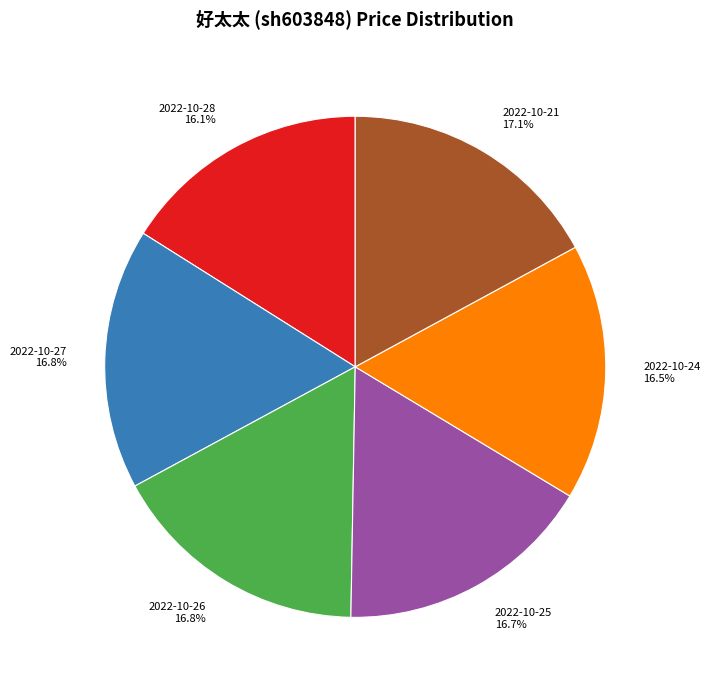

Does any single category account for the majority?

No